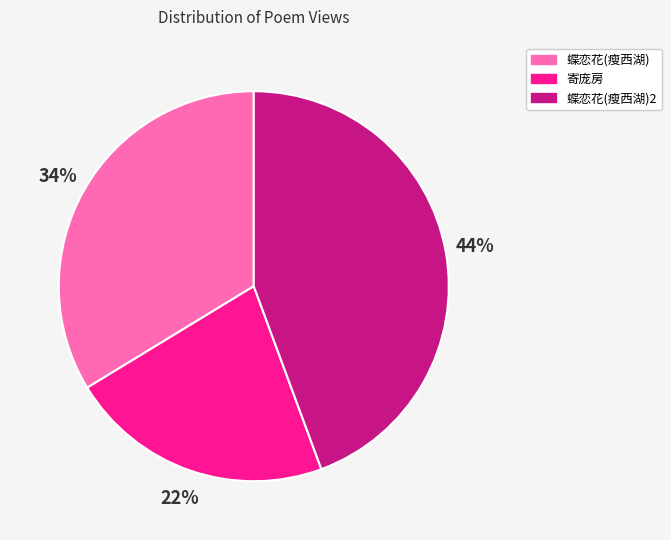

To the nearest percent, what is the average slice percentage?

33%